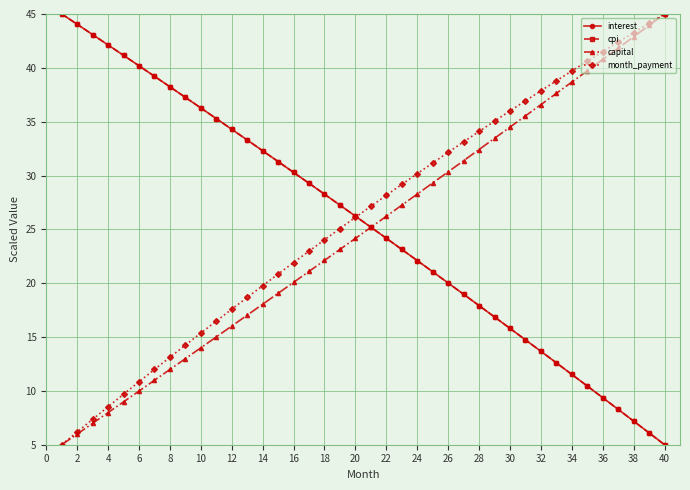

True or false: interest has more than 1 interior local peaks.

False